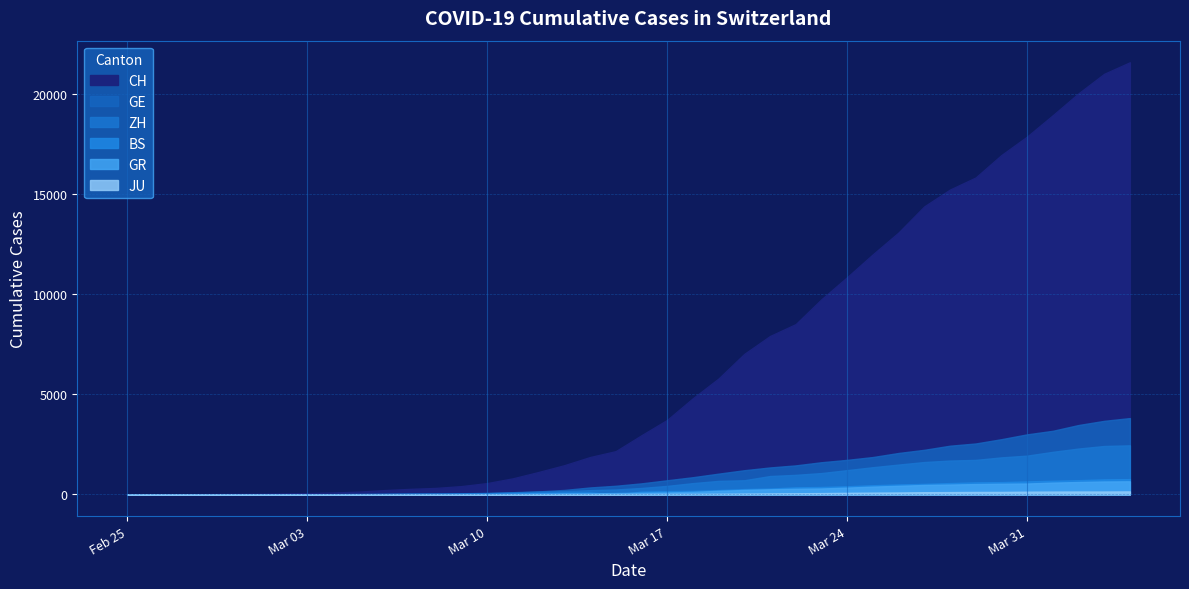

At 18, list the series in order from largest to smallest.

CH, GE, ZH, BS, GR, JU